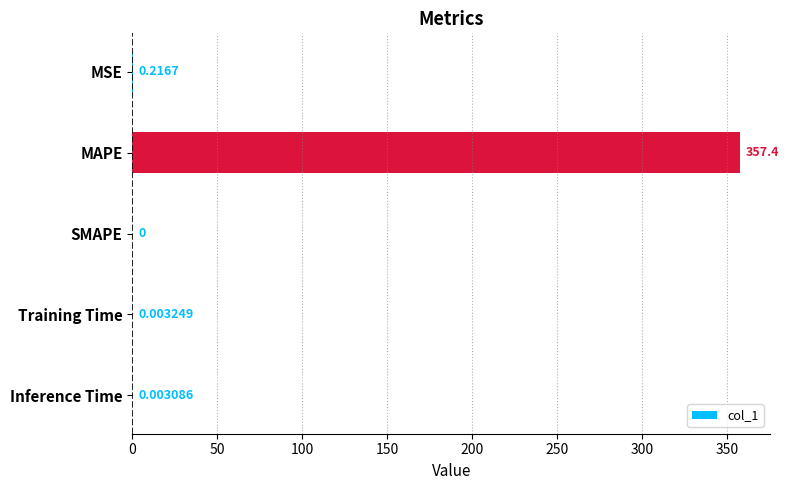

What is the sum of all values?

357.6